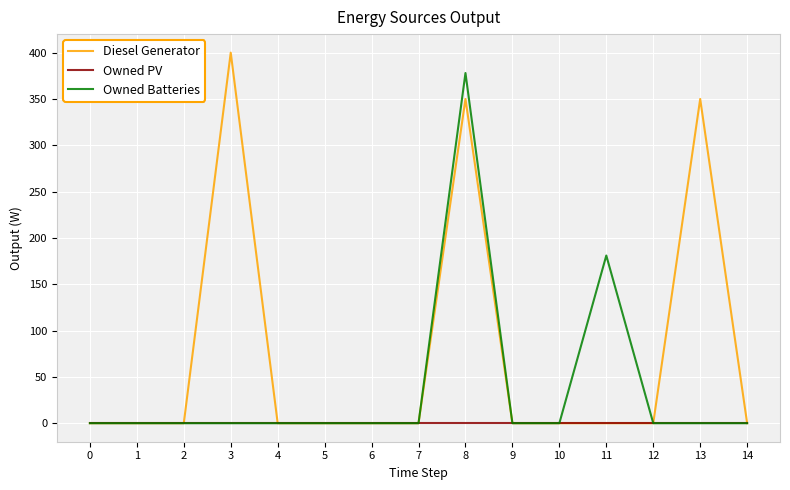

What value does the Owned Batteries series have at 8, to the nearest 50?

400